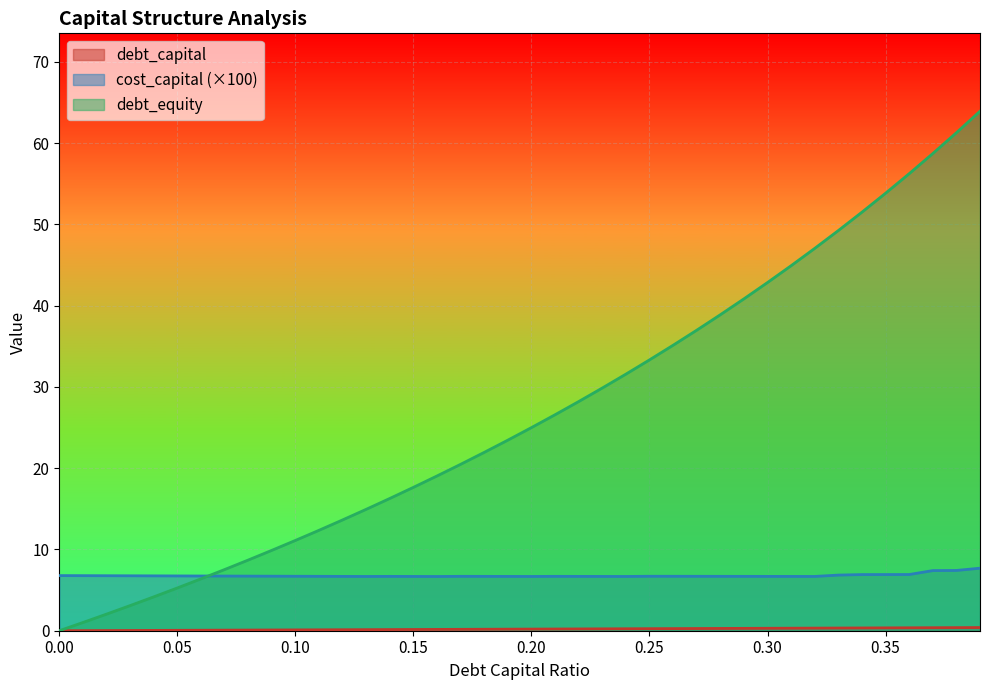

How many lines are shown in the chart?

3